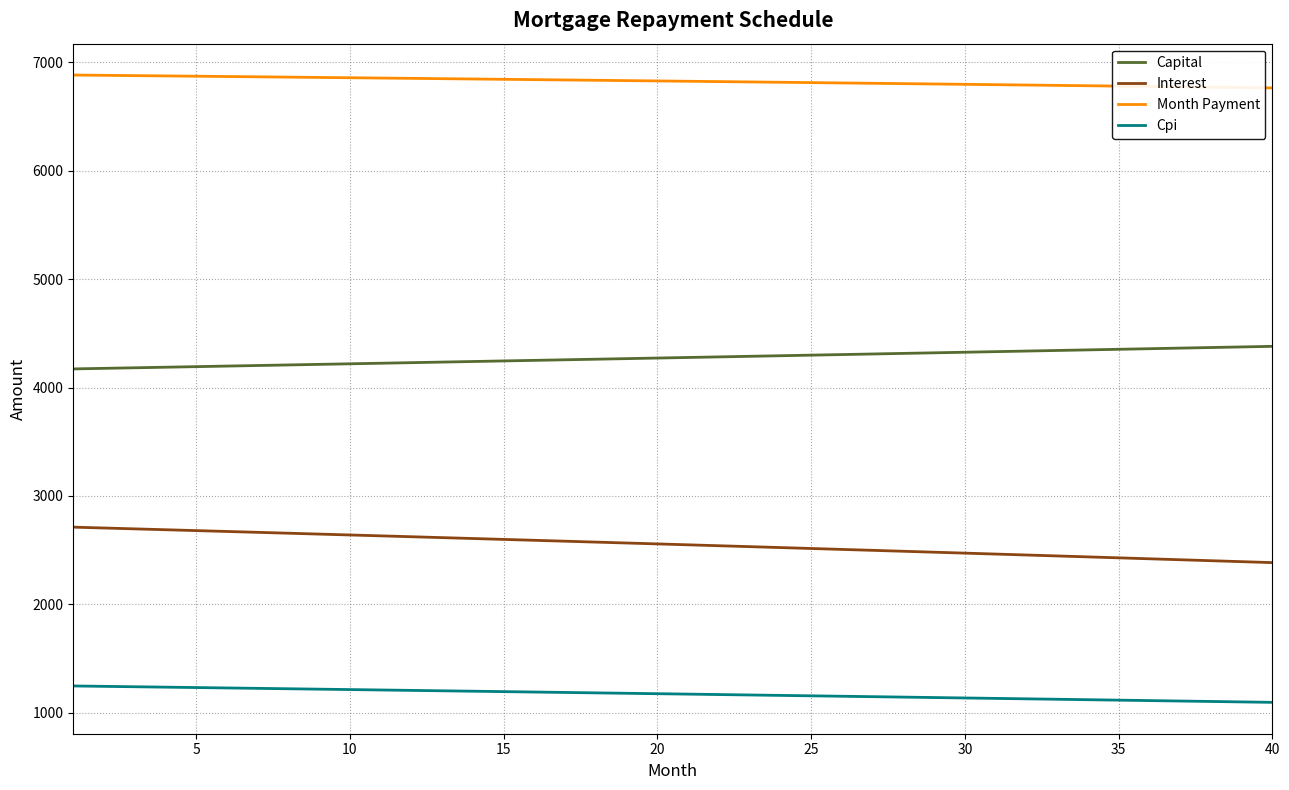

What is the difference between the maximum and minimum values in the Capital series?

208.3